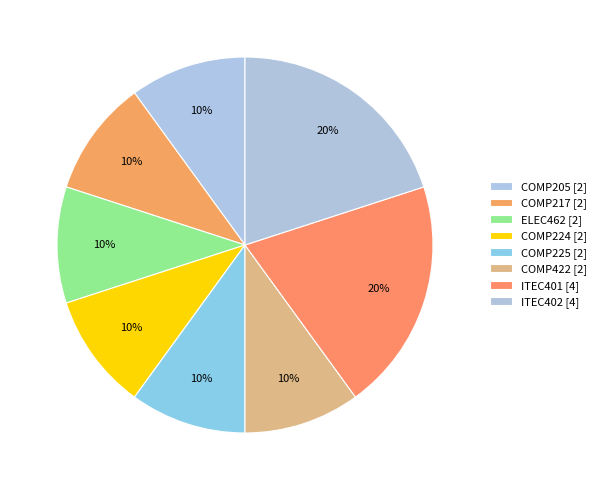

How many slices are in this pie chart?

8